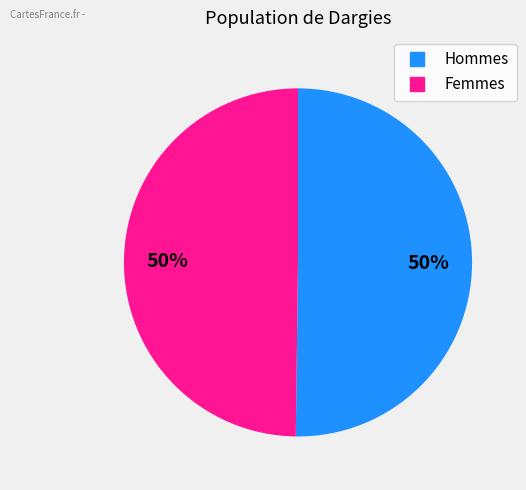

To the nearest percent, what is the average slice percentage?

50%